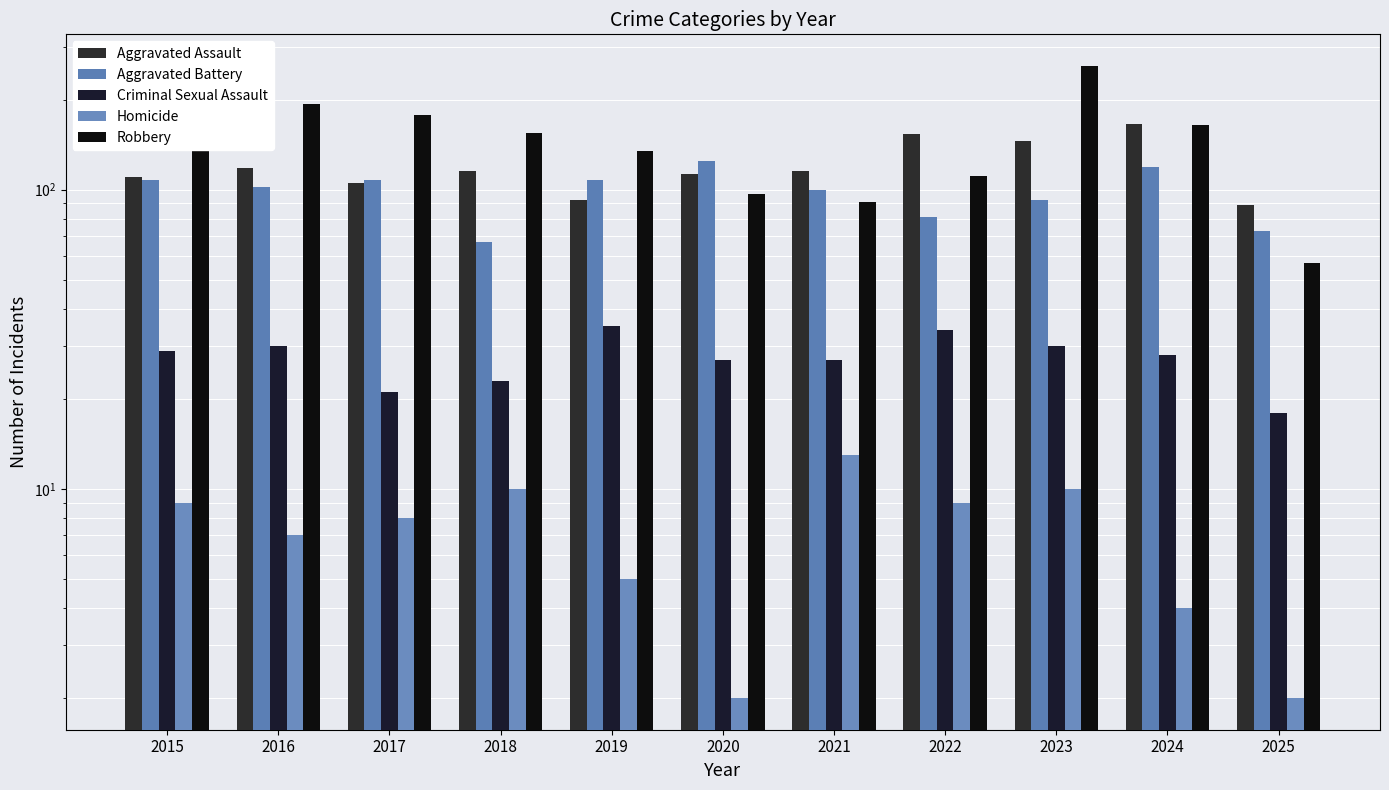

What is the value of the Criminal Sexual Assault bar at the 11th from the left?

18